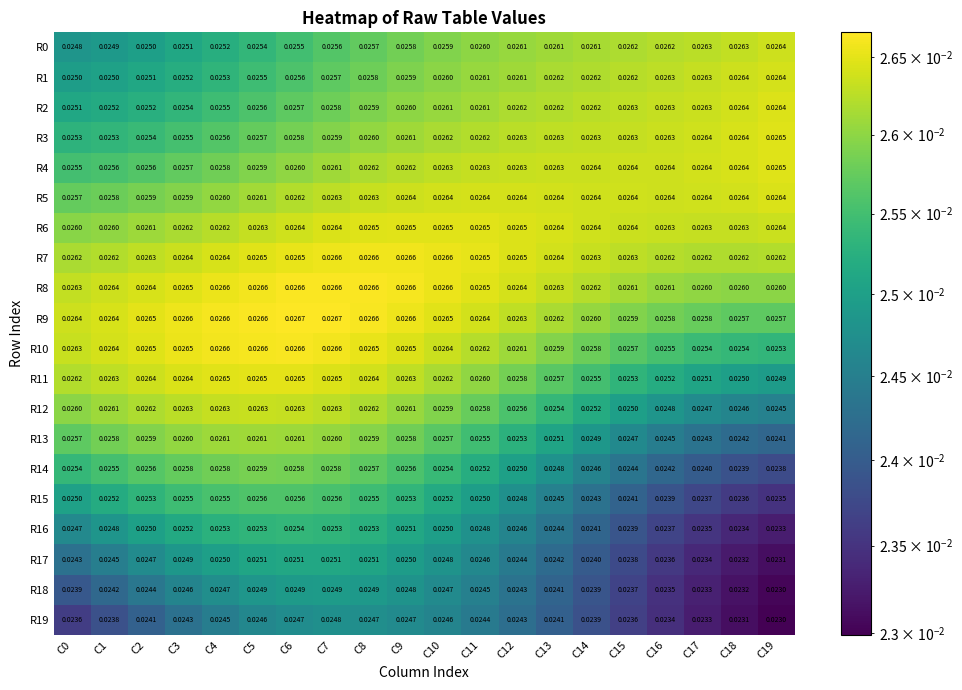

Is the value of R12 at C2 greater than the value of R15 at C17?

Yes